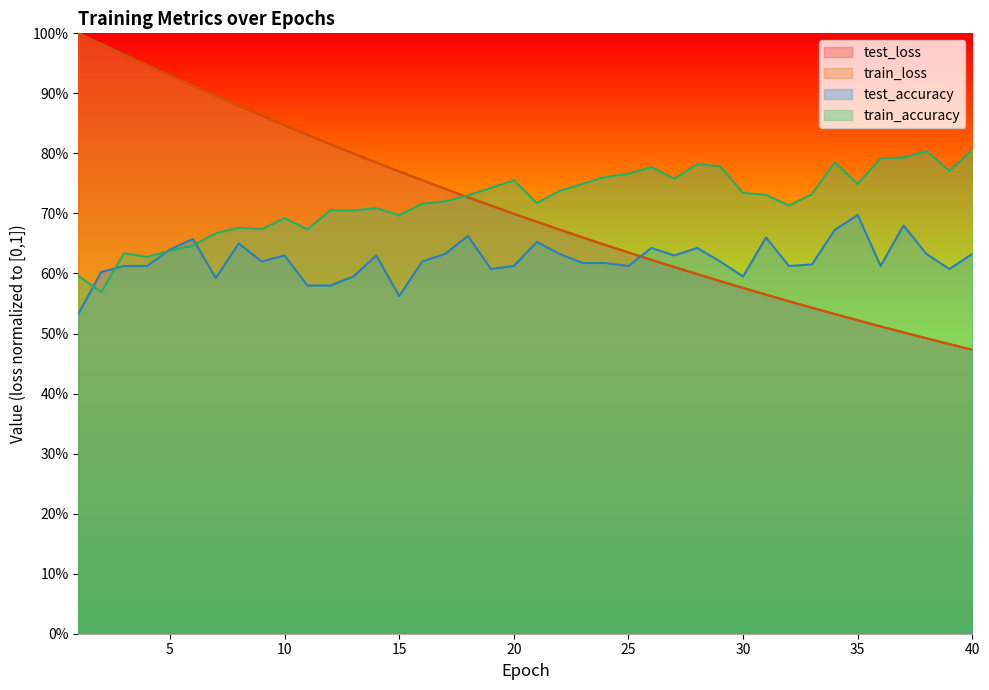

What is the highest value of the test_accuracy series?

0.7